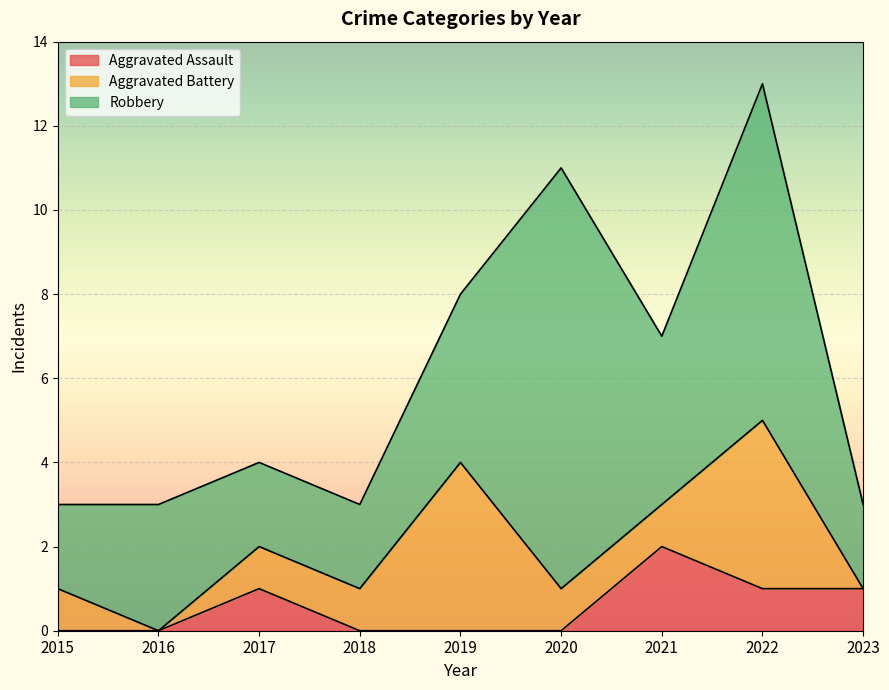

In Aggravated Battery, how many points are higher than both neighbors (excluding endpoints)?

2